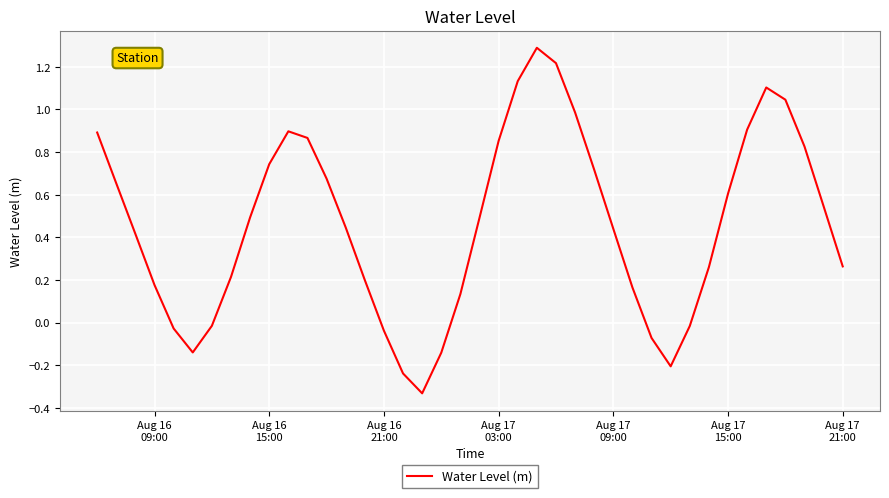

What is the greatest value displayed?

1.3